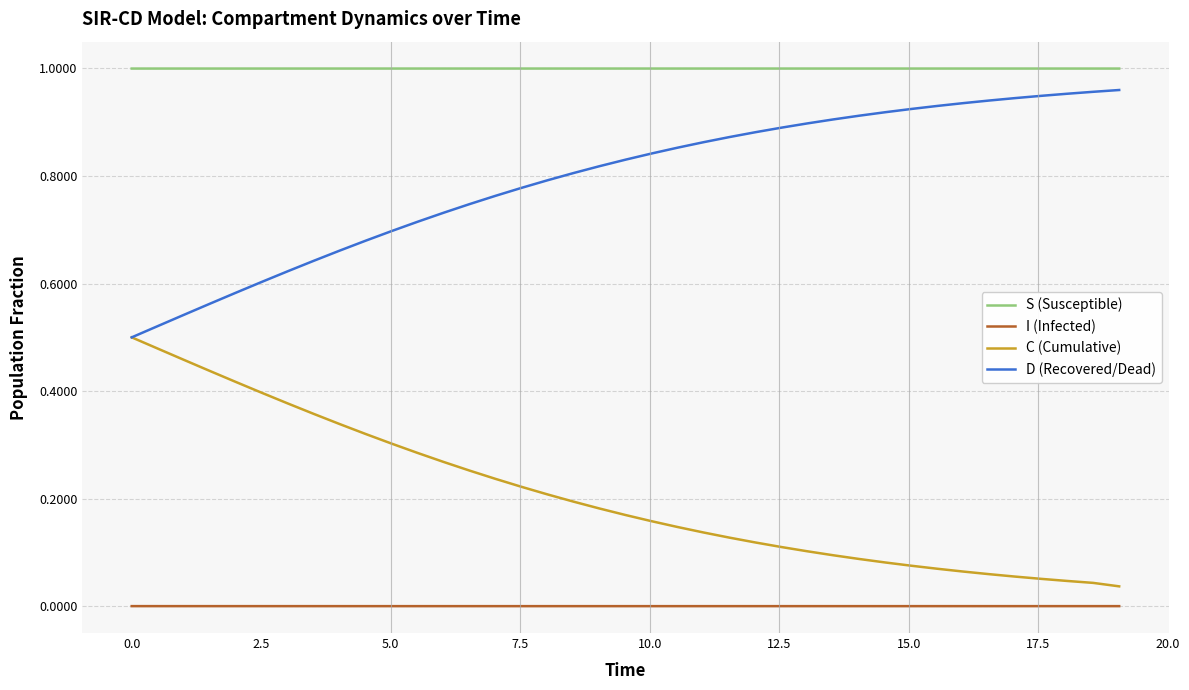

At how many categories does at least one series exceed 0?

39